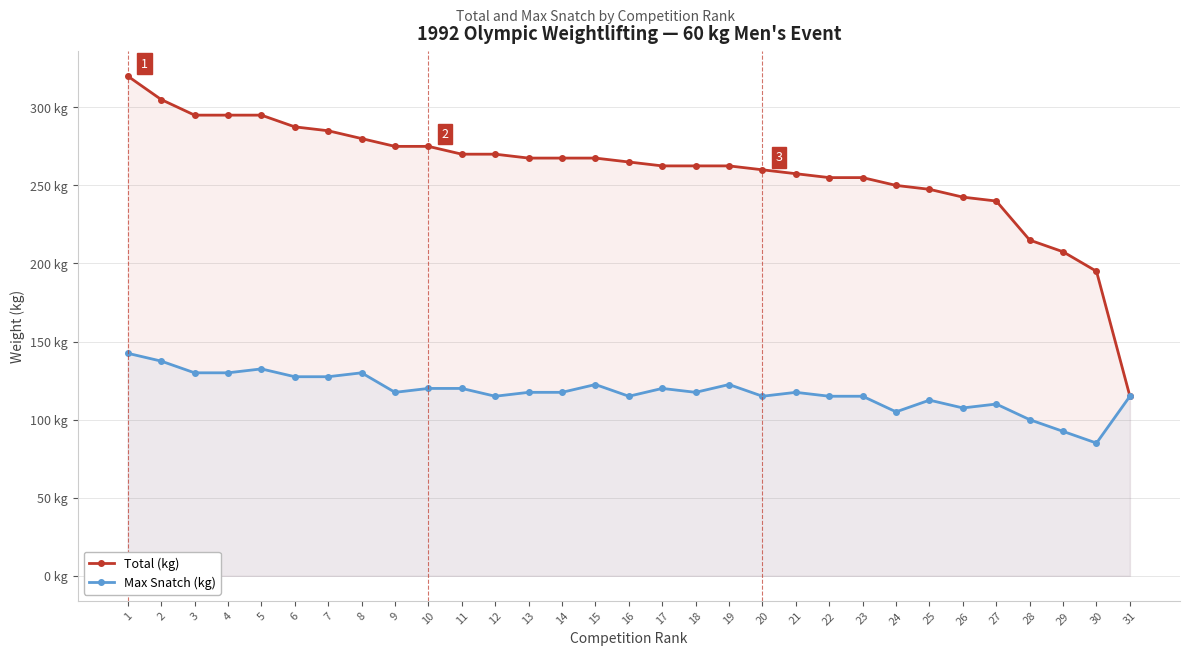

How many lines are shown in the chart?

2